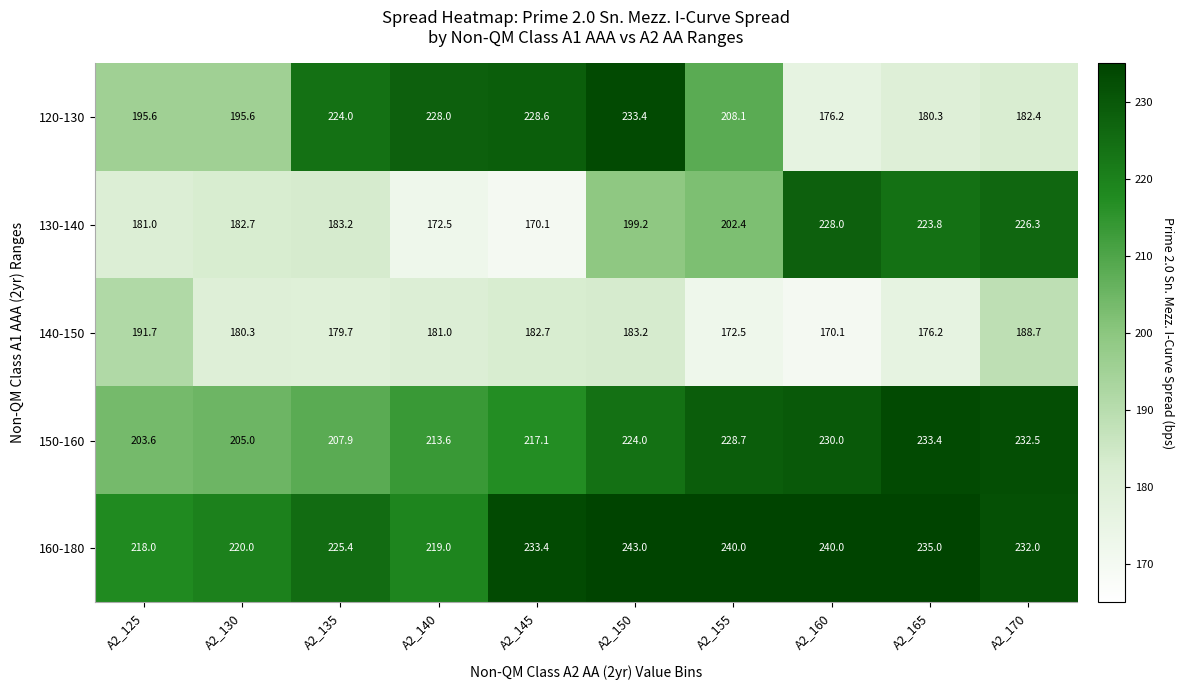

How many distinct data groups are displayed?

5